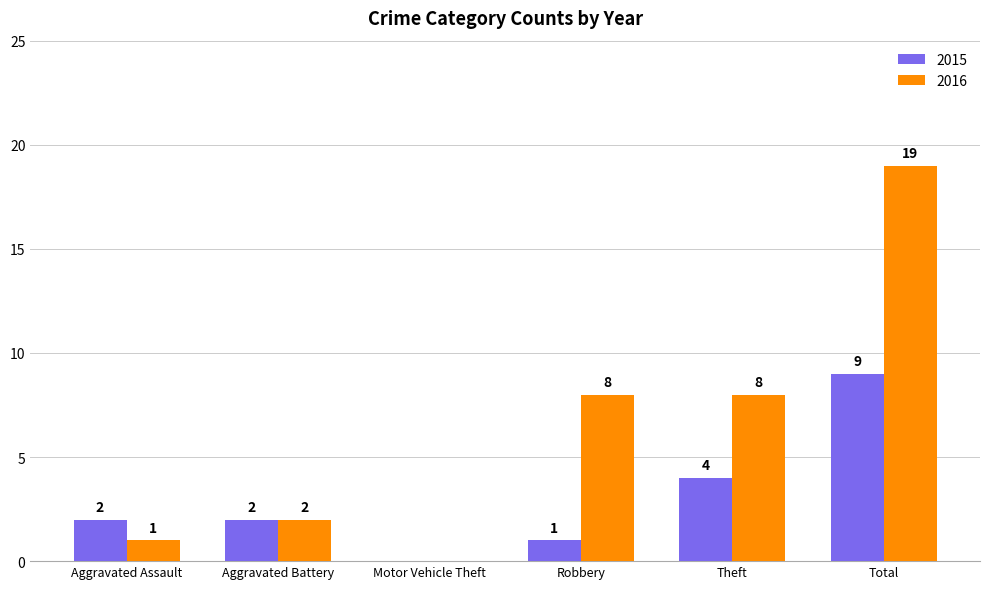

Between Robbery and Total, which series saw the biggest shift?

2016